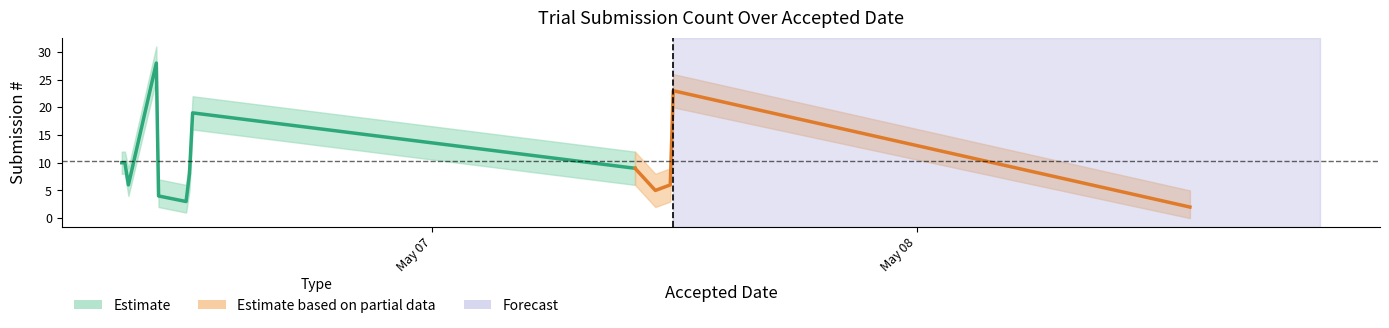

True or false: submission_upper has a value of 18 at 2019-05-07 11:56:21.

False